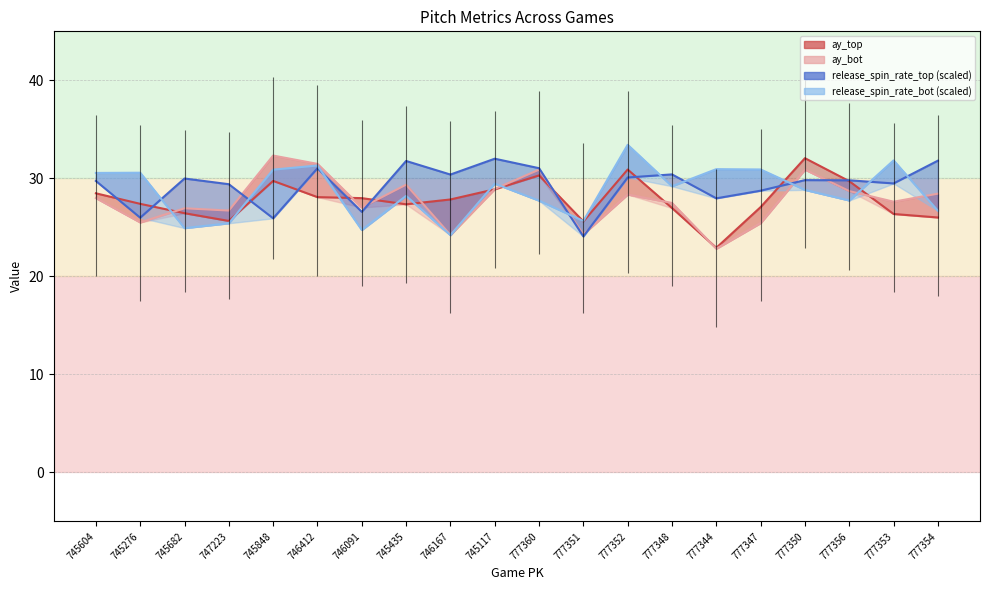

Does the chart have visible grid lines?

Yes